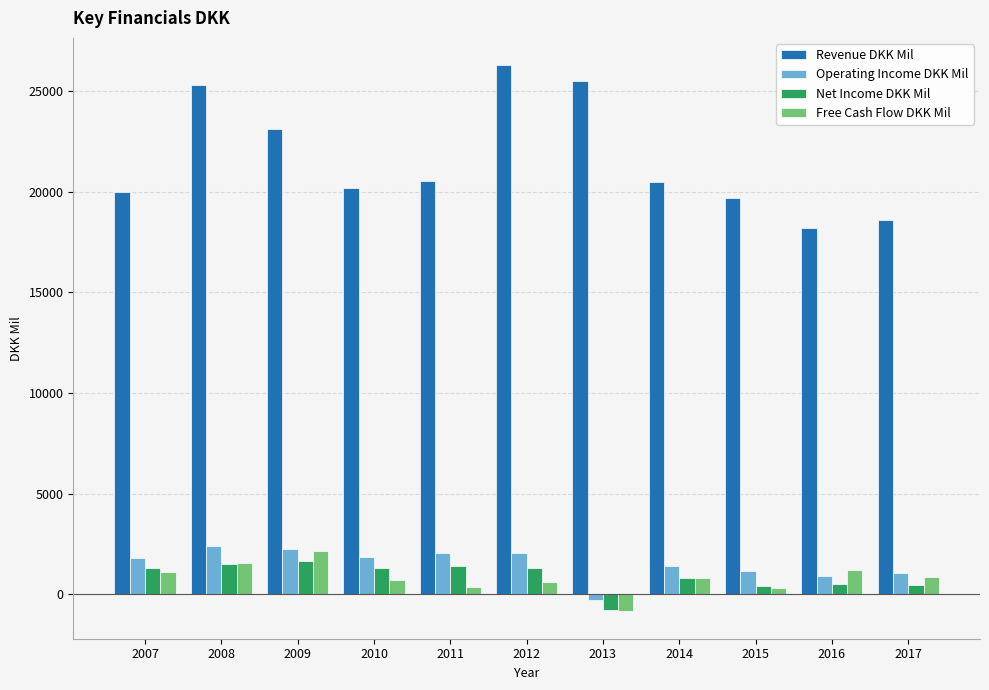

What is the sum of all Operating Income DKK Mil values?

16664